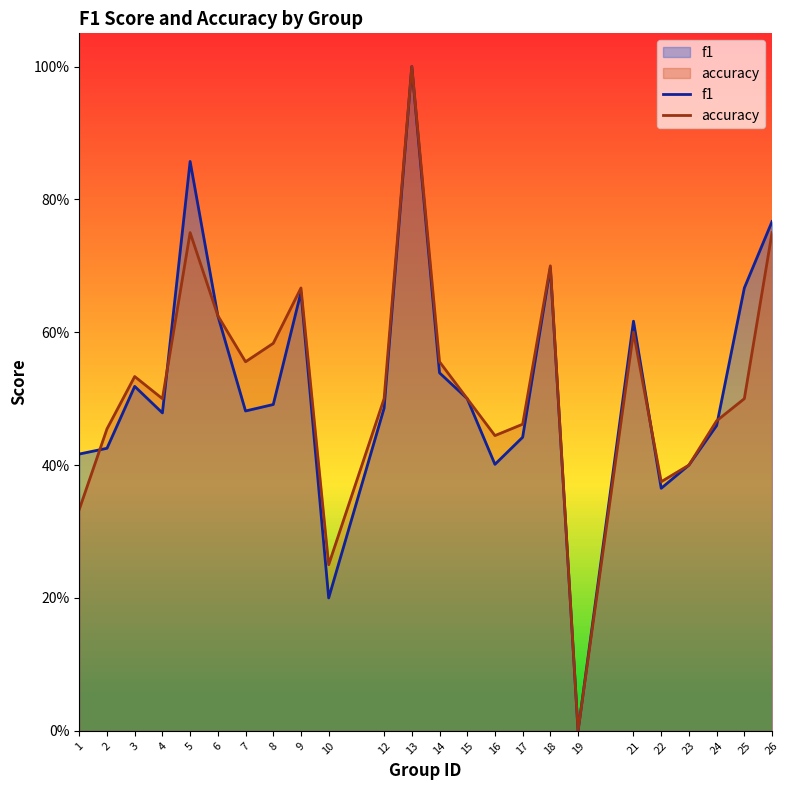

Reading left to right, transcribe all the data shown in this chart.

f1: 1=0.4	2=0.4	3=0.5	4=0.5	5=0.9	6=0.6	7=0.5	8=0.5	9=0.7	10=0.2	12=0.5	13=1.0	14=0.5	15=0.5	16=0.4	17=0.4	18=0.7	19=0.0	21=0.6	22=0.4	23=0.4	24=0.5	25=0.7	26=0.8
accuracy: 1=0.3	2=0.5	3=0.5	4=0.5	5=0.8	6=0.6	7=0.6	8=0.6	9=0.7	10=0.2	12=0.5	13=1.0	14=0.6	15=0.5	16=0.4	17=0.5	18=0.7	19=0.0	21=0.6	22=0.4	23=0.4	24=0.5	25=0.5	26=0.8